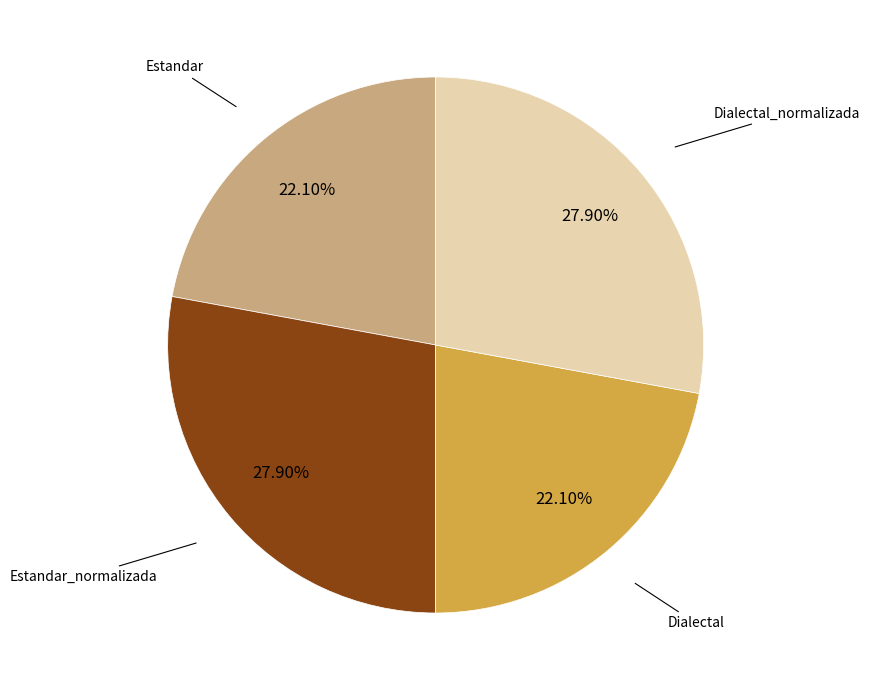

Is there a majority slice in this chart?

No